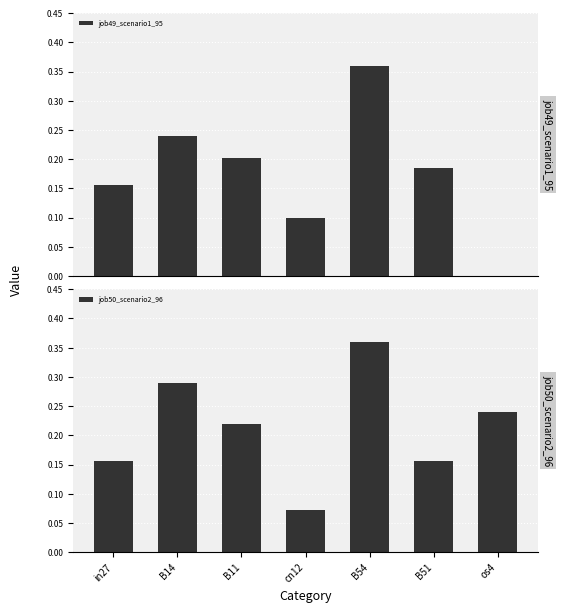

What is the sum of all job50_scenario2_96 values?

1.5